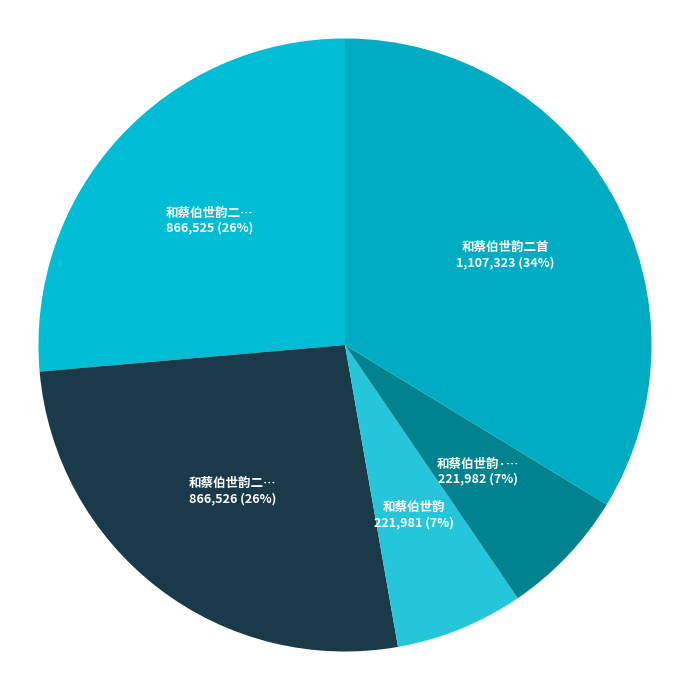

How many slices are in this pie chart?

5